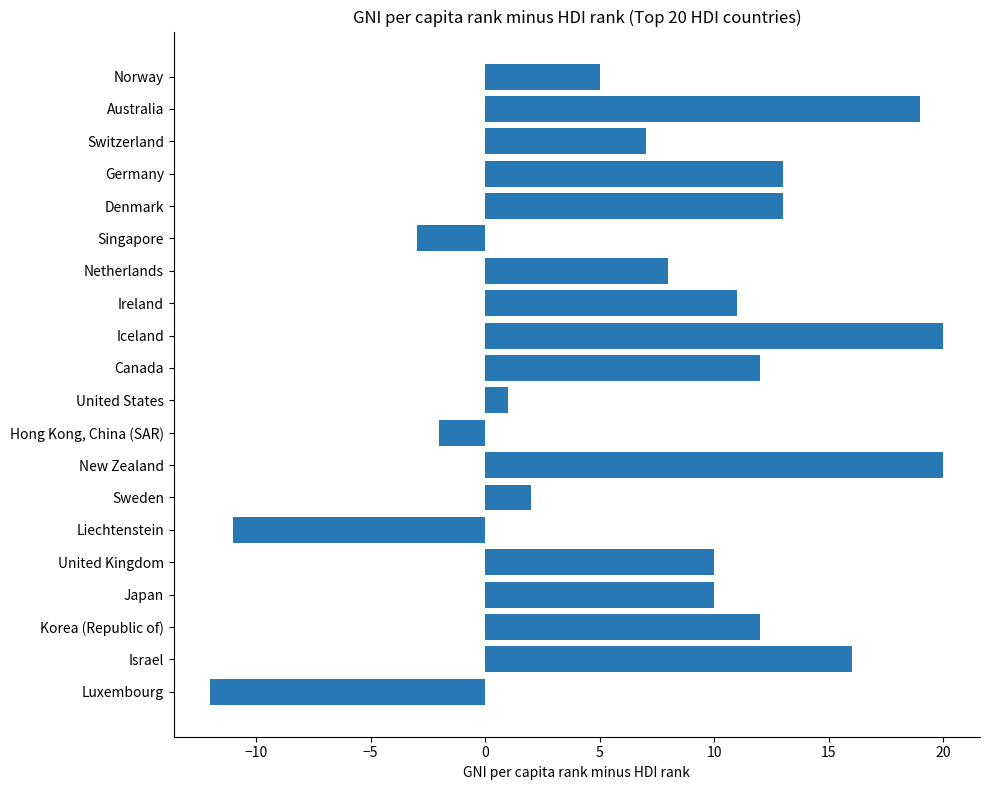

True or false: the data shows 31 at Australia.

False